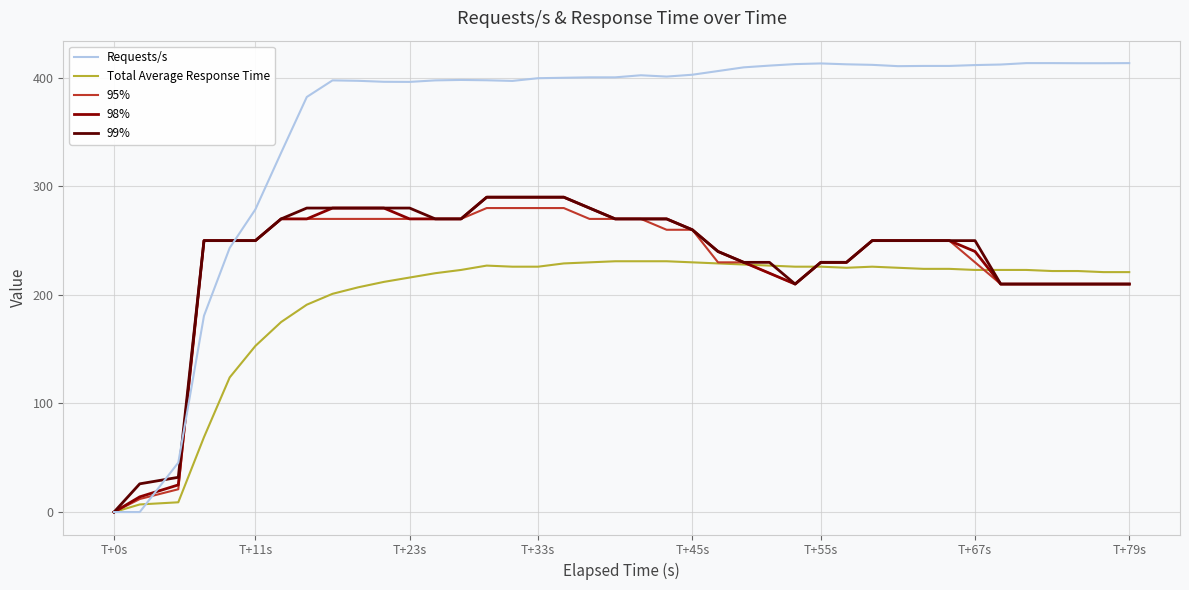

Which series has the largest total across all categories?

Requests/s